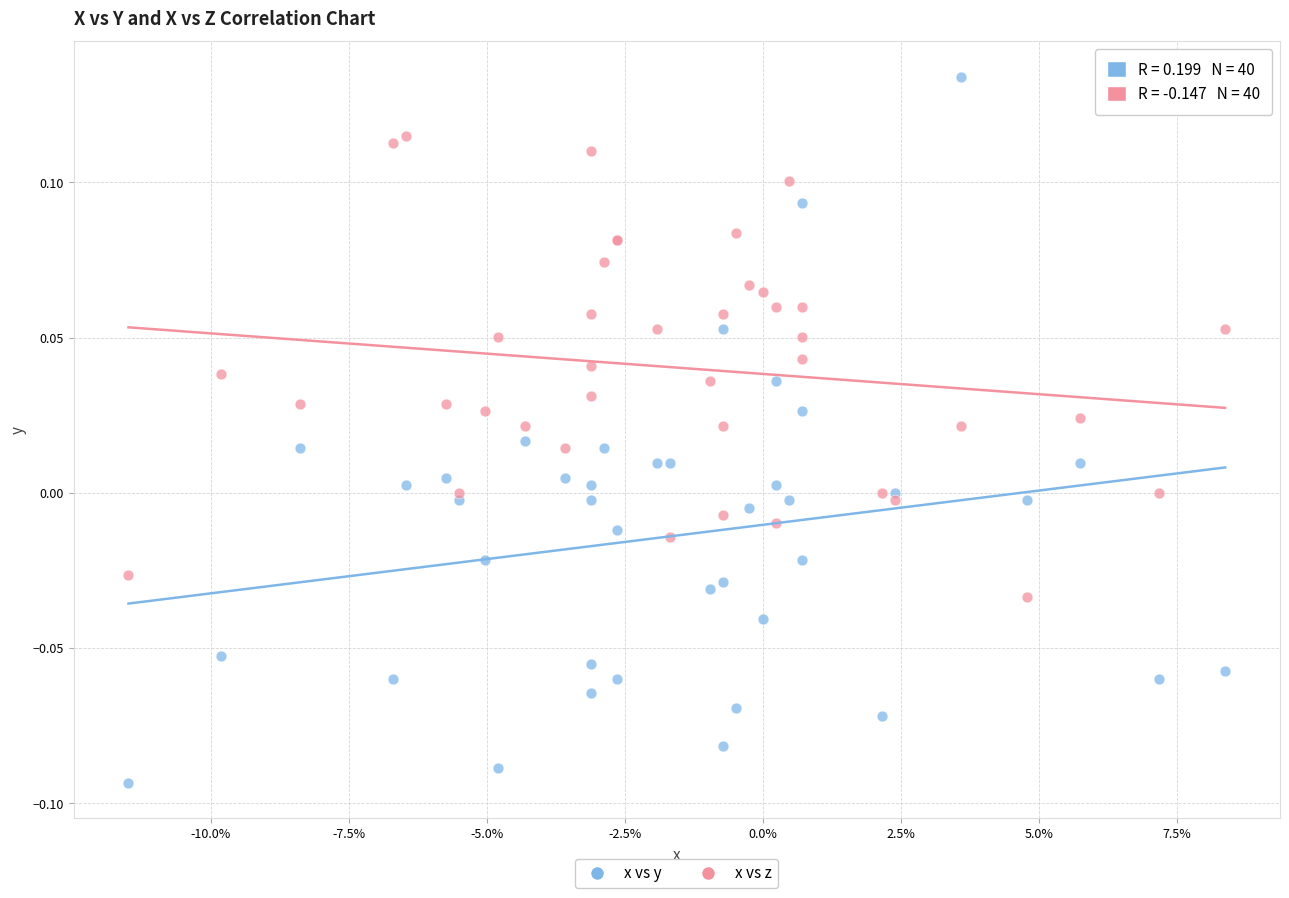

What are all the series names shown in the legend?

x vs y, x vs z